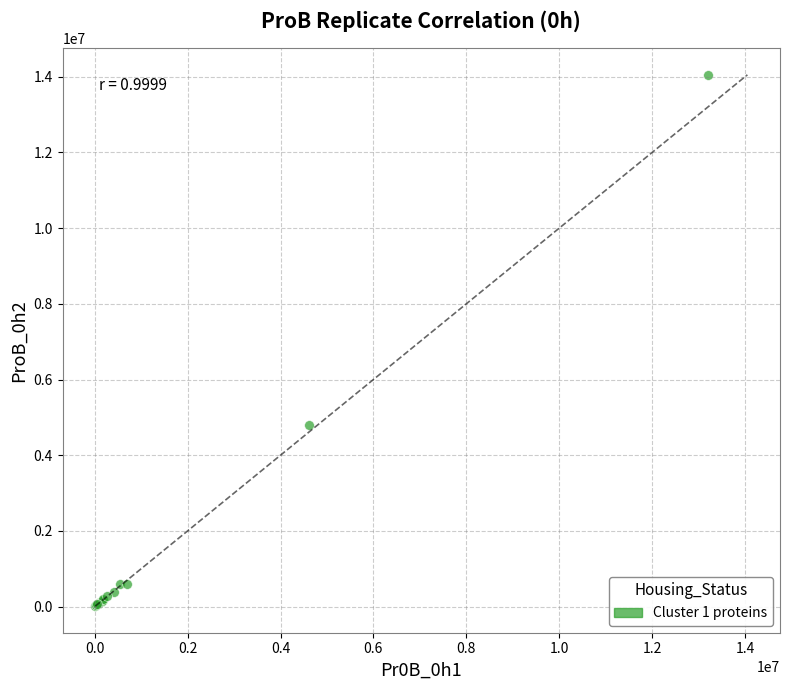

What Y value in the scatter plot is closest to 7031919?

4802821.0